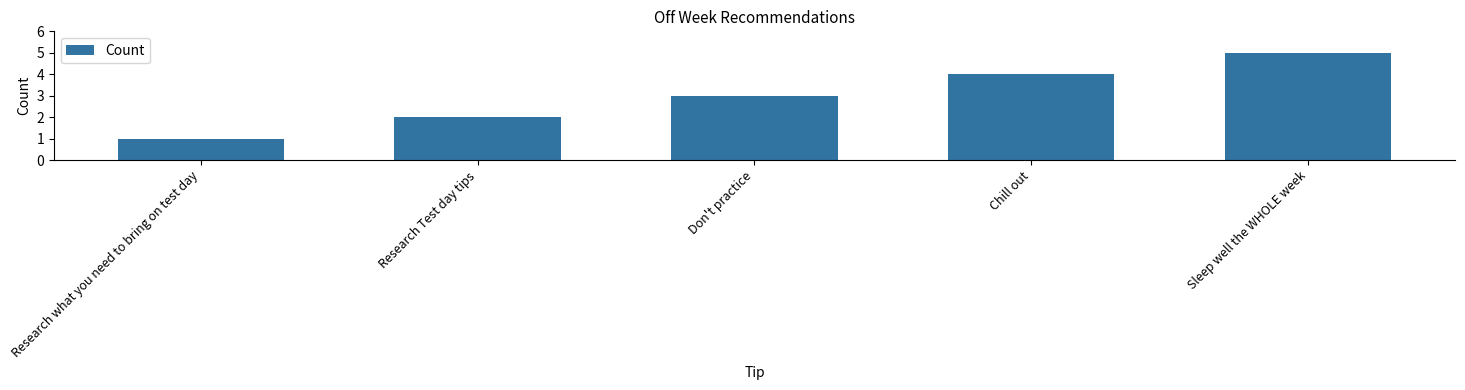

At which category does the chart reach its minimum across all series?

Research what you need to bring on test day